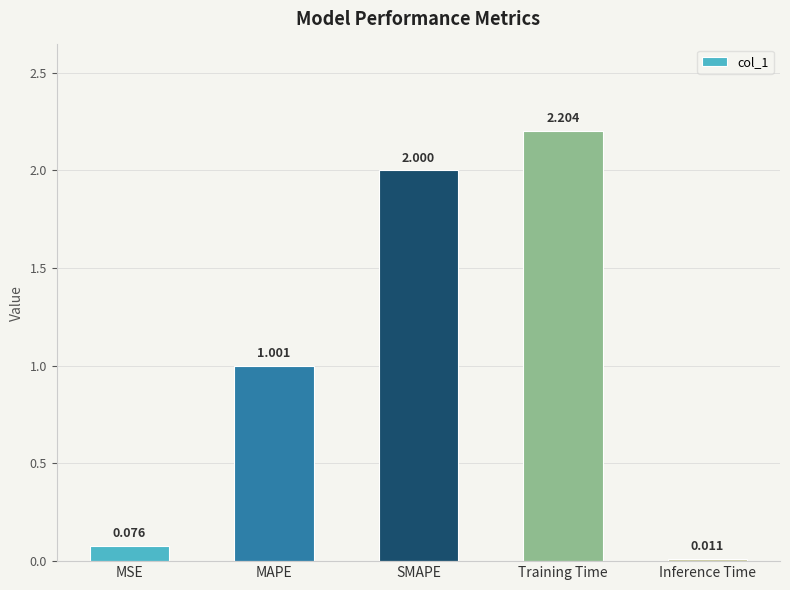

Read the value at Training Time.

2.2